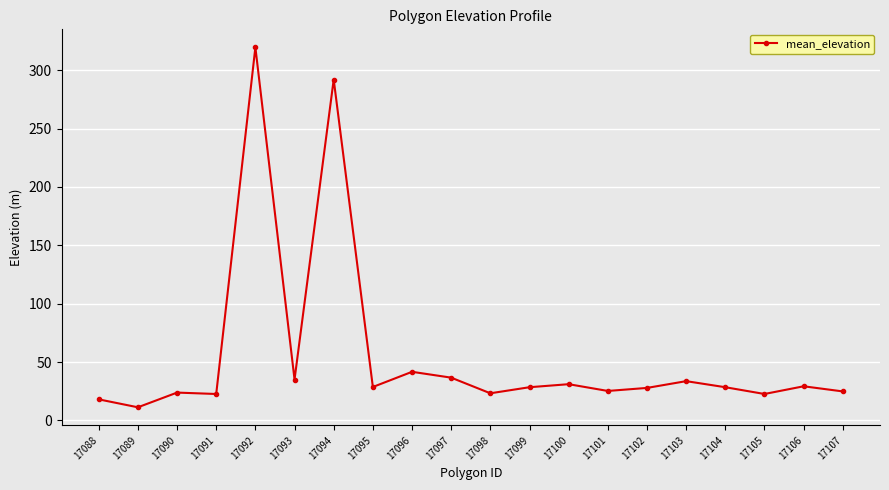

What is the sum of the values at 17107 and 17101?

50.0